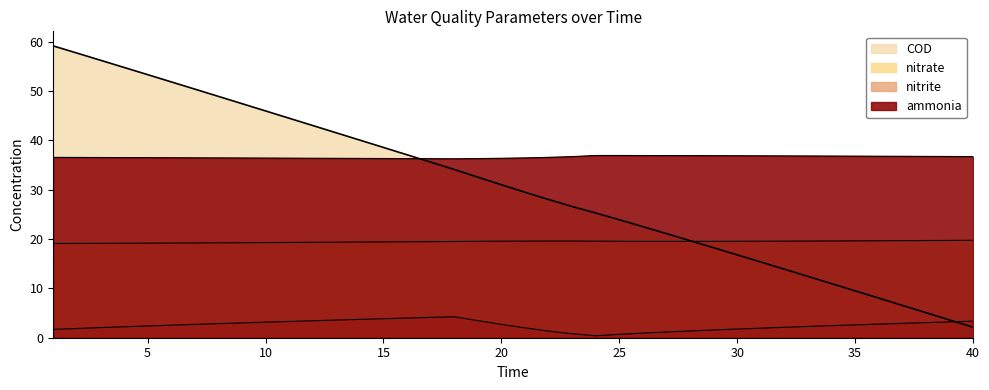

What is the difference between the highest and lowest values at 8?

46.1